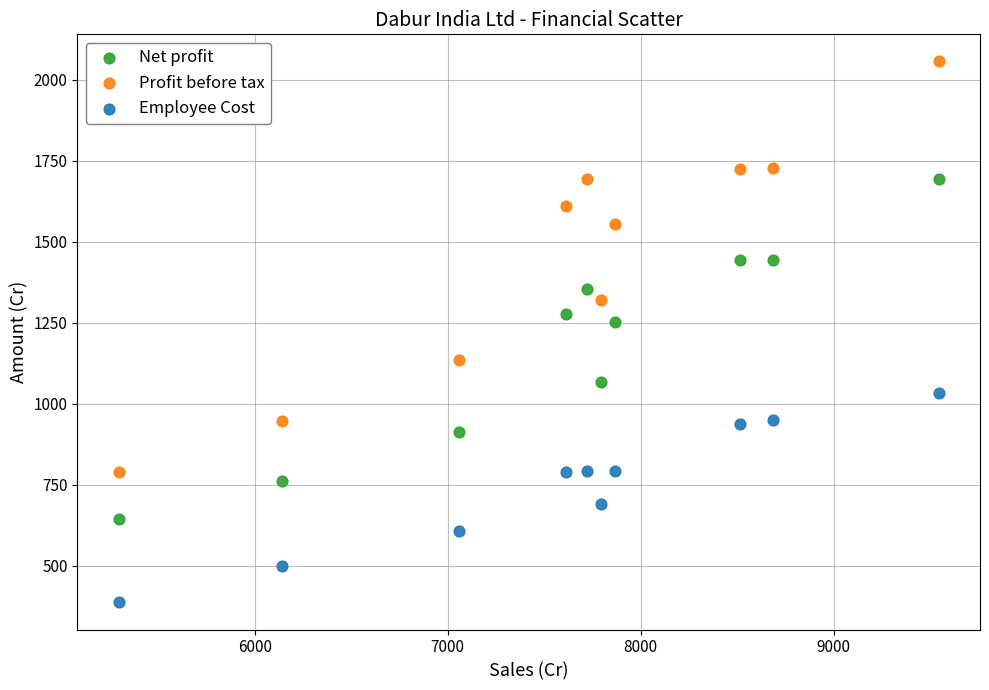

Which series contains the highest Y value?

Profit before tax